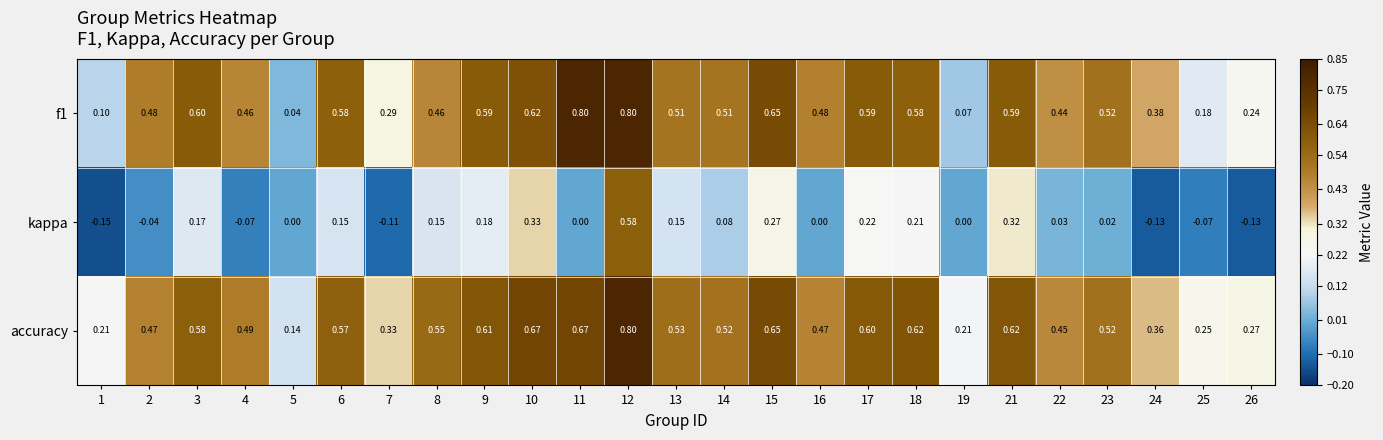

Which series has the largest total across all categories?

accuracy